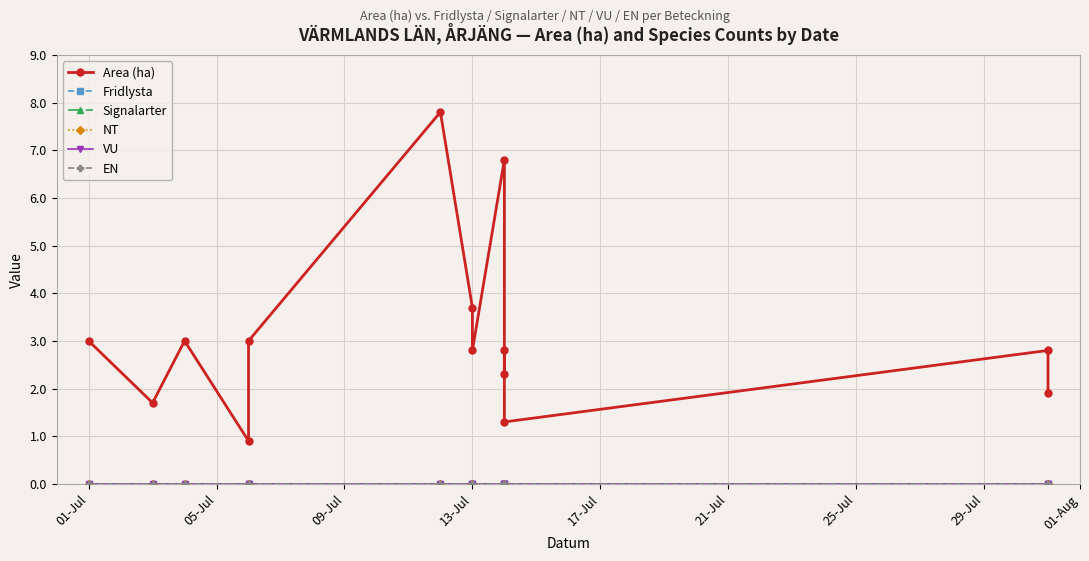

What is the difference between the highest and lowest values at 13-Jul?

0.9